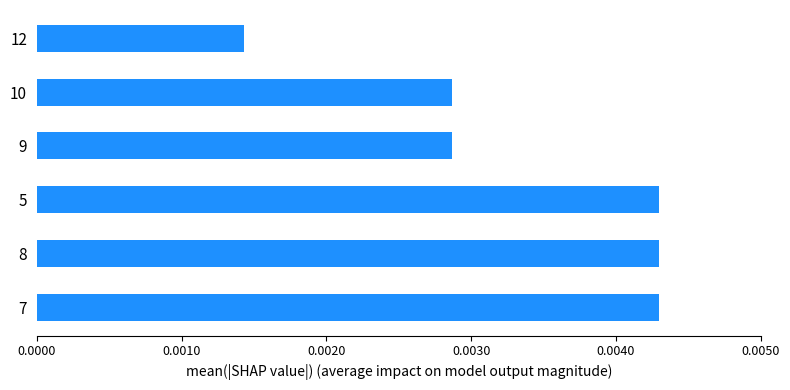

At which label is the value closest to 0?

12